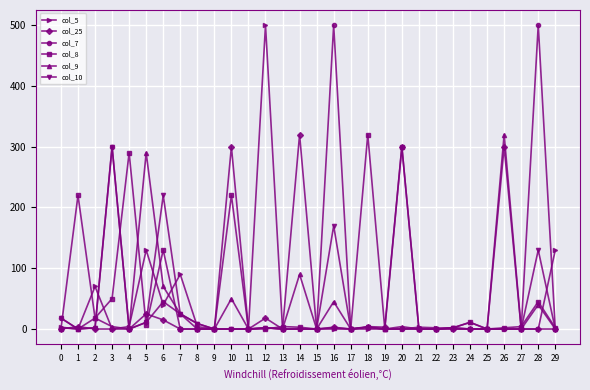

Does the chart display data point markers on the line(s)?

Yes